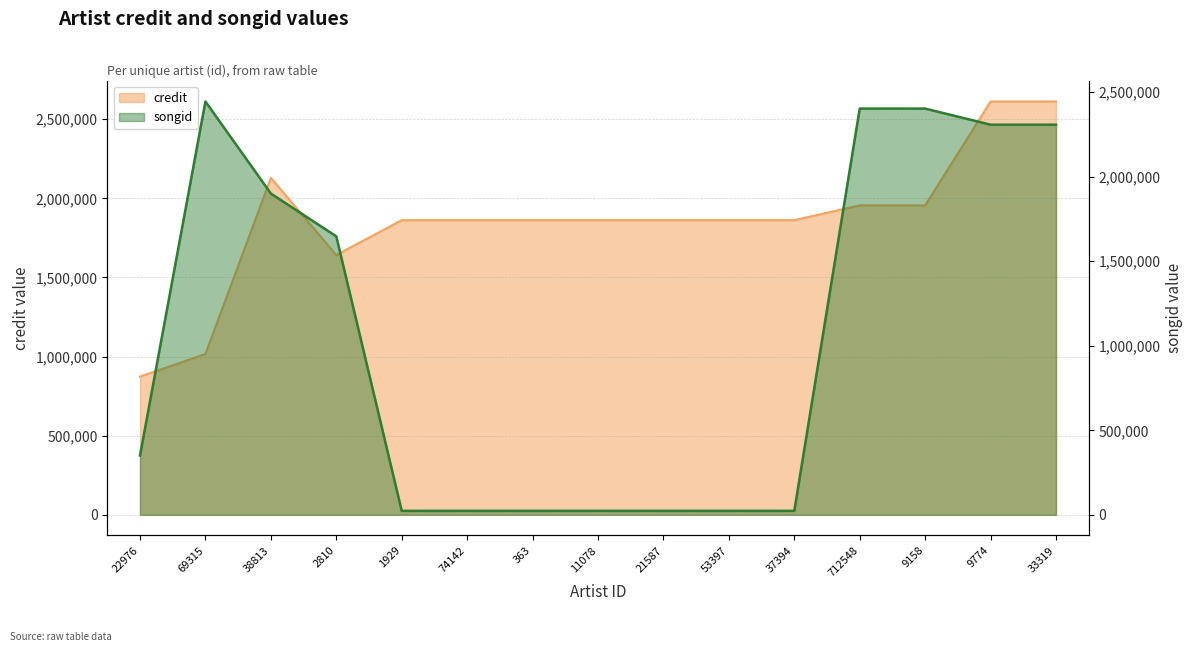

What is the label of the 3rd point from the left?

38813